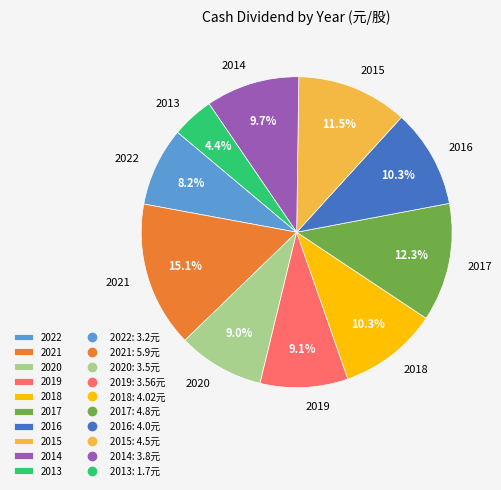

What percentage is the 2020 slice, to the nearest percent?

9%